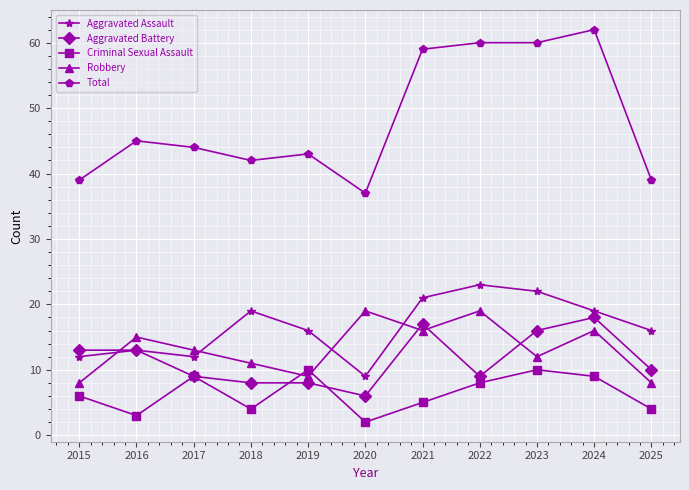

True or false: Total and Criminal Sexual Assault cross at least once.

False